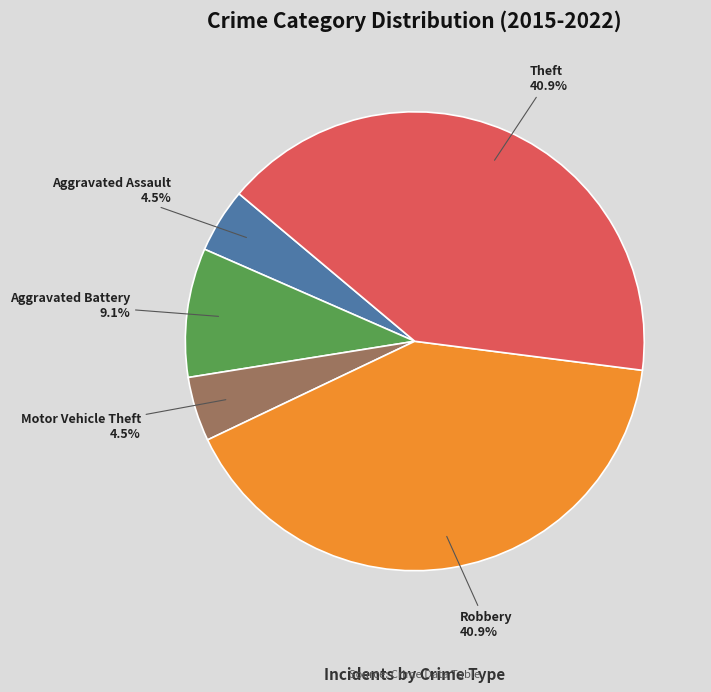

Does Aggravated Assault account for over 50% of the chart?

No